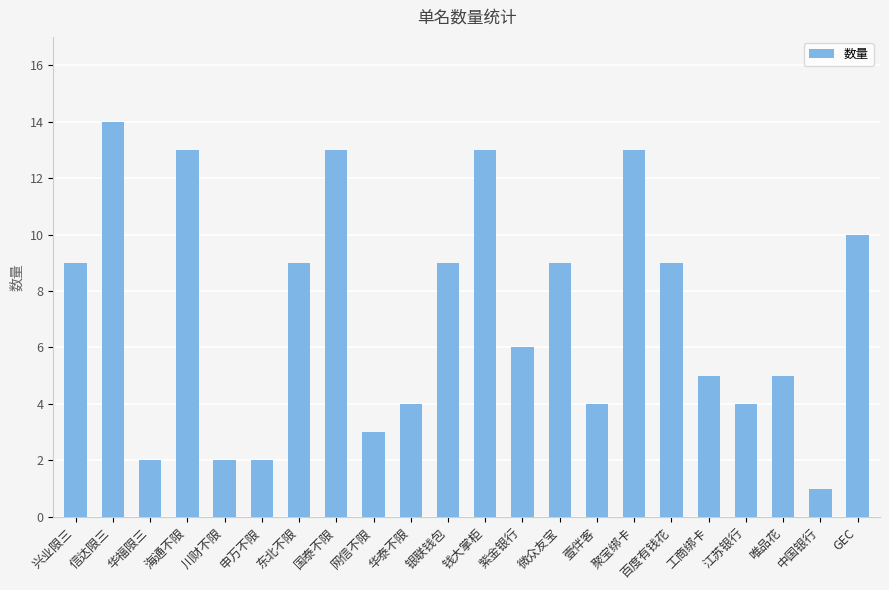

What is the label of the 2nd bar from the left?

信达限三